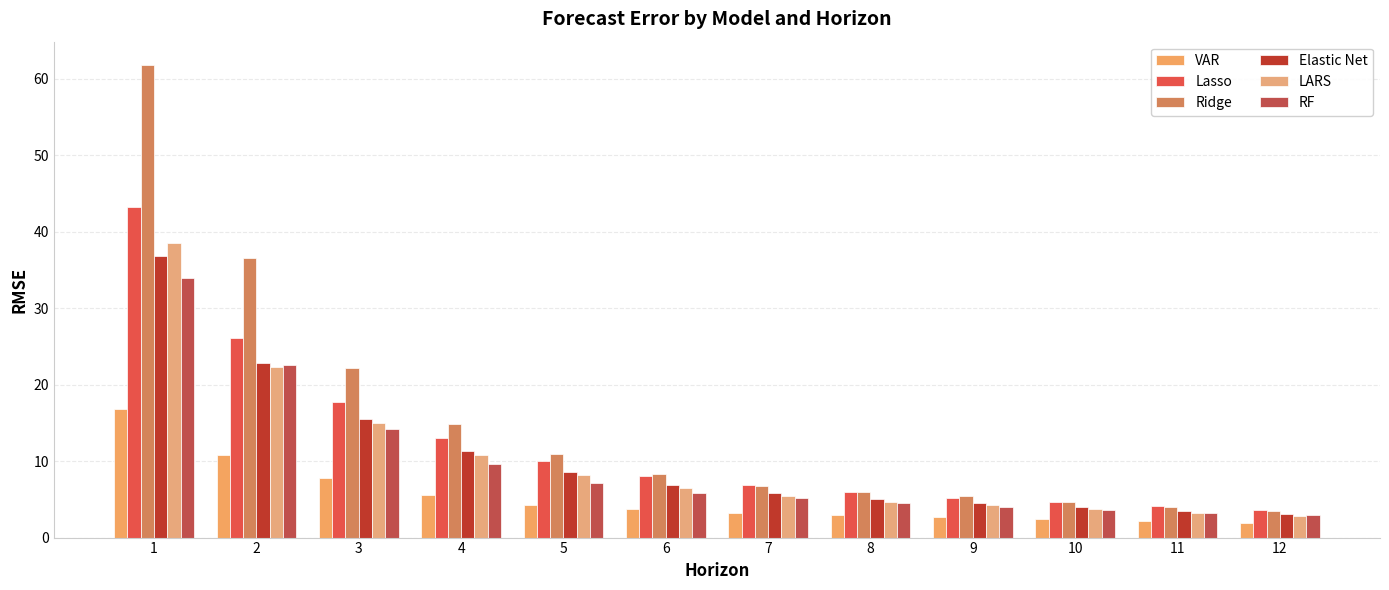

What is the difference between the Ridge values at 3 and 1?

39.6